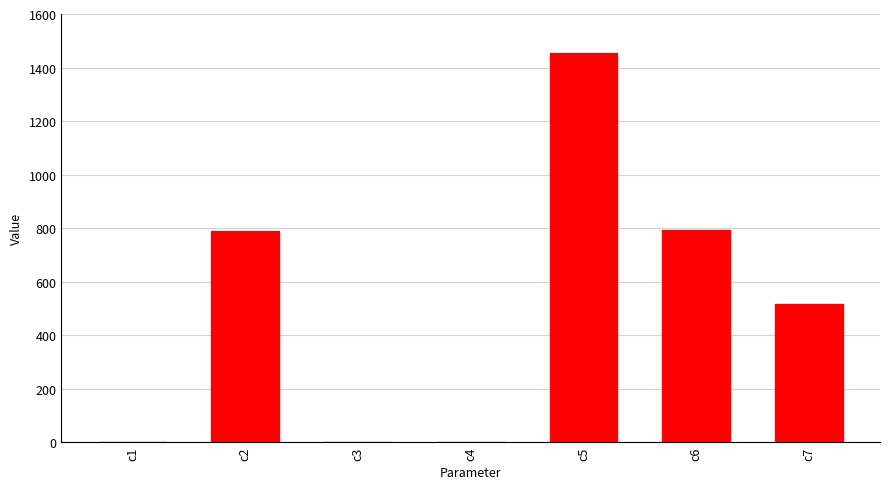

At which category does the chart reach its peak across all series?

c5